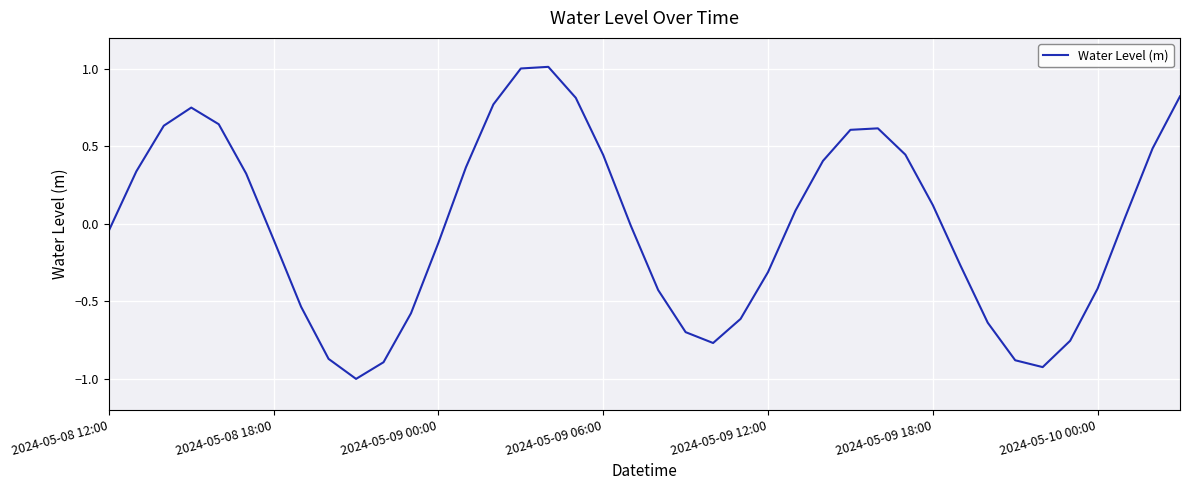

What is the difference between the maximum and minimum values?

2.0